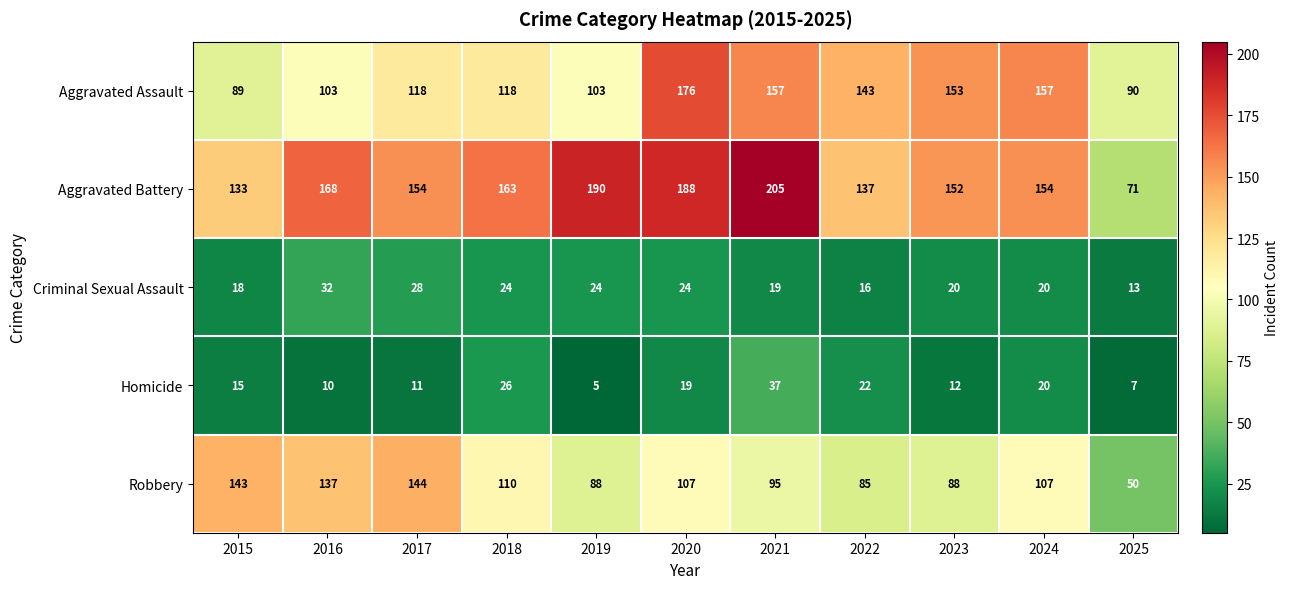

What is the difference between the Aggravated Battery values at 2016 and 2018?

5